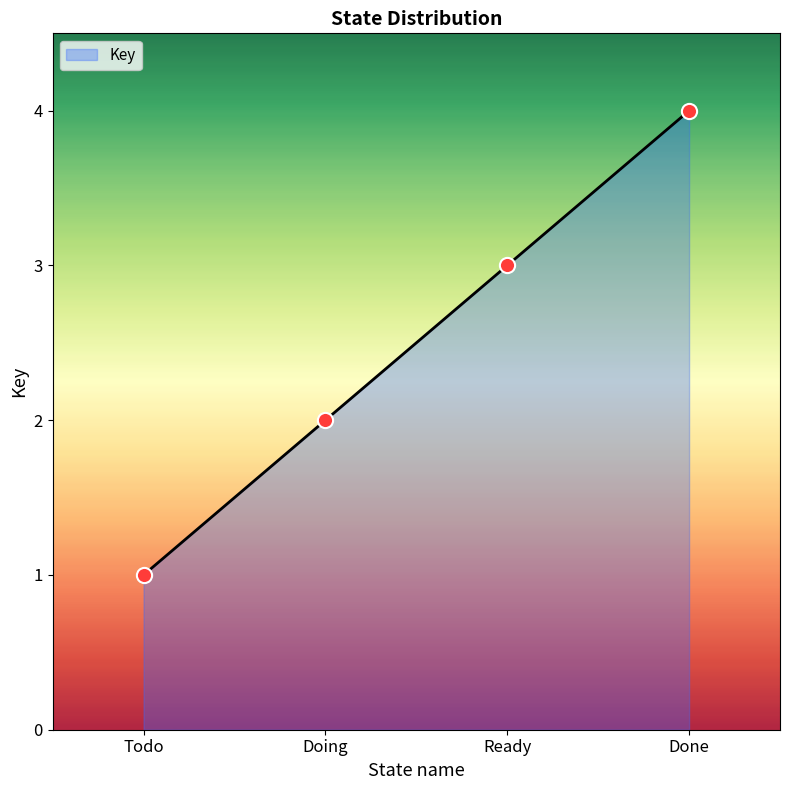

What is the ratio of the value at Doing to the value at Ready?

0.7